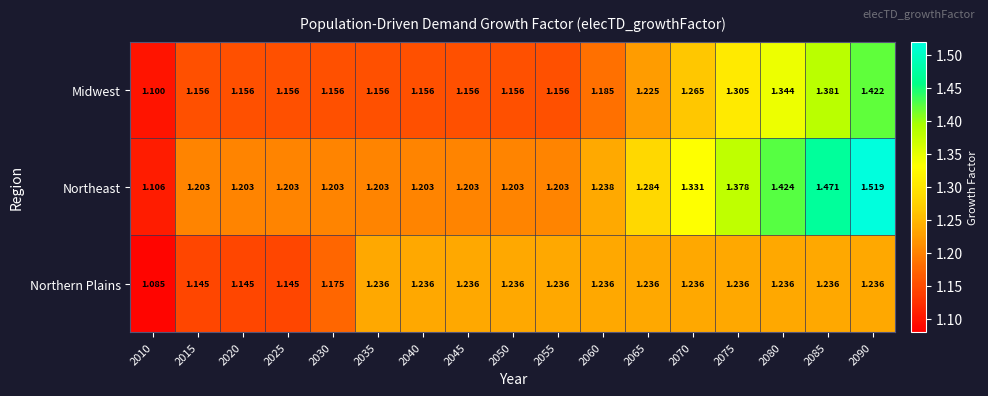

List the series in order of their peak value, highest first.

Northeast, Midwest, Northern Plains